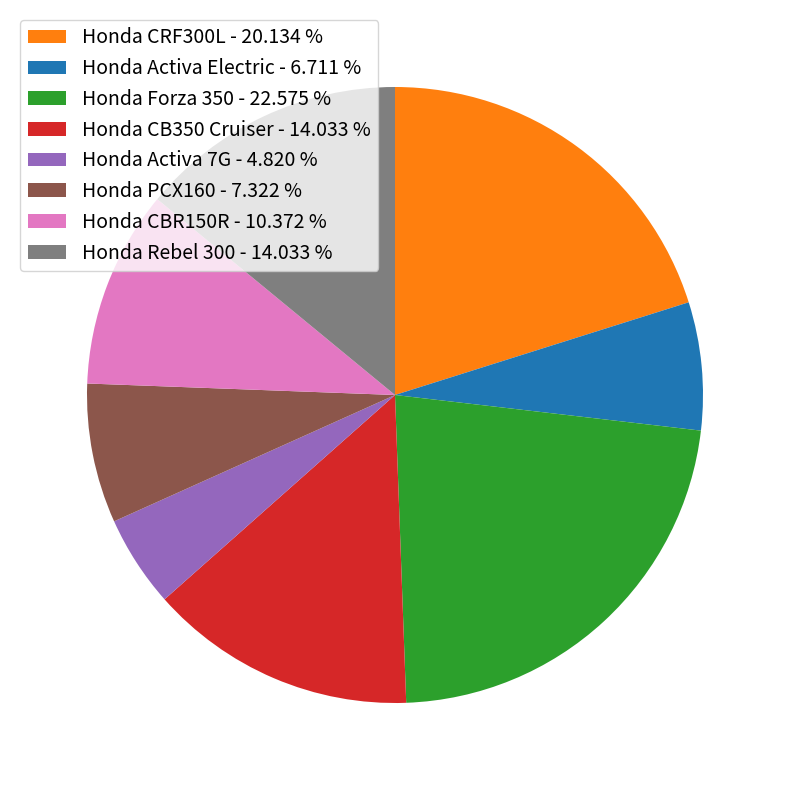

Approximately how many times larger is the value at Honda CRF300L - 20.134 % compared to Honda Forza 350 - 22.575 %?

0.9